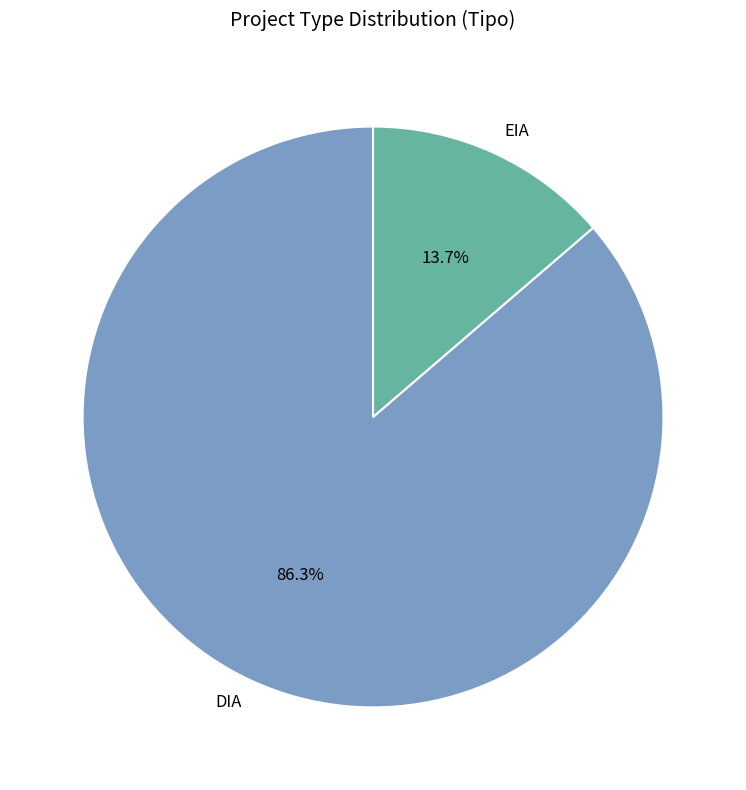

Which has a higher value, DIA or EIA?

DIA